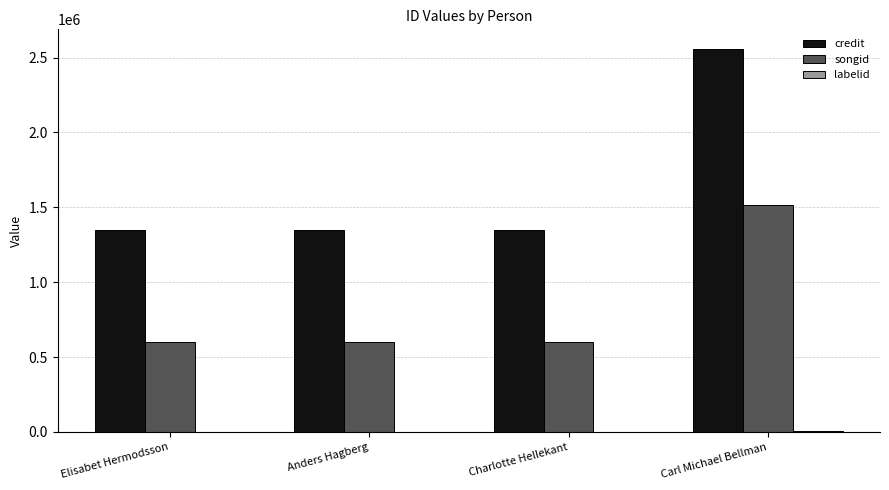

Between Charlotte Hellekant and Carl Michael Bellman, which series saw the biggest shift?

credit